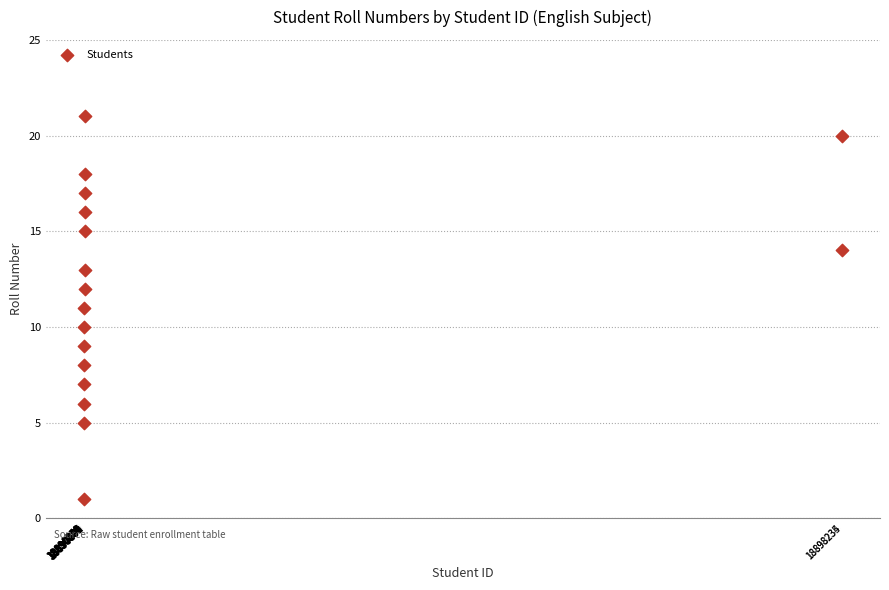

What is the range of X values (max minus min)?

7357